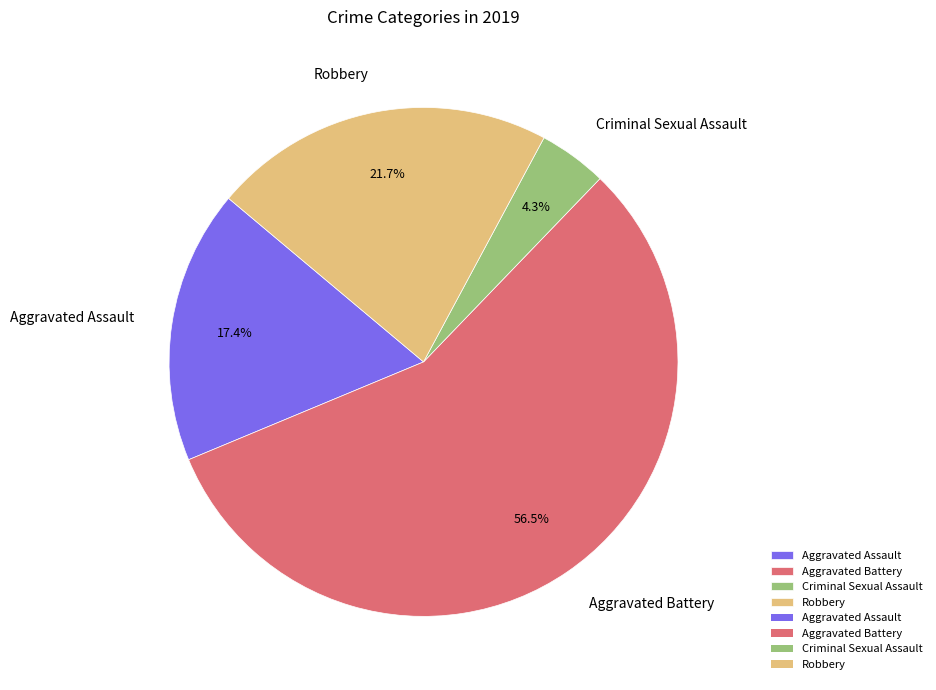

How many segments does this pie chart have?

4